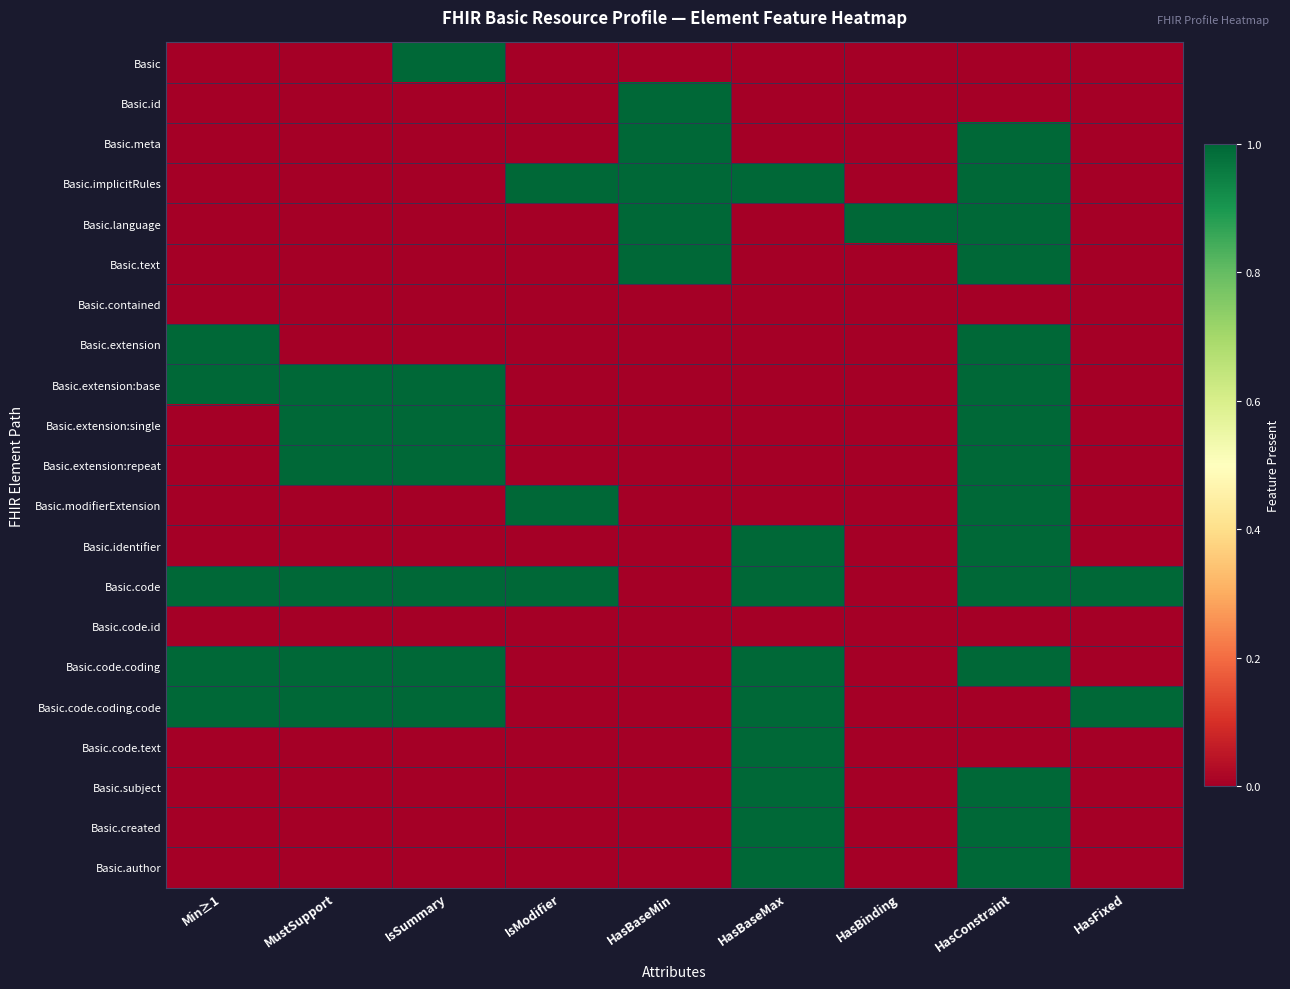

Which series has the largest range (max minus min)?

Basic